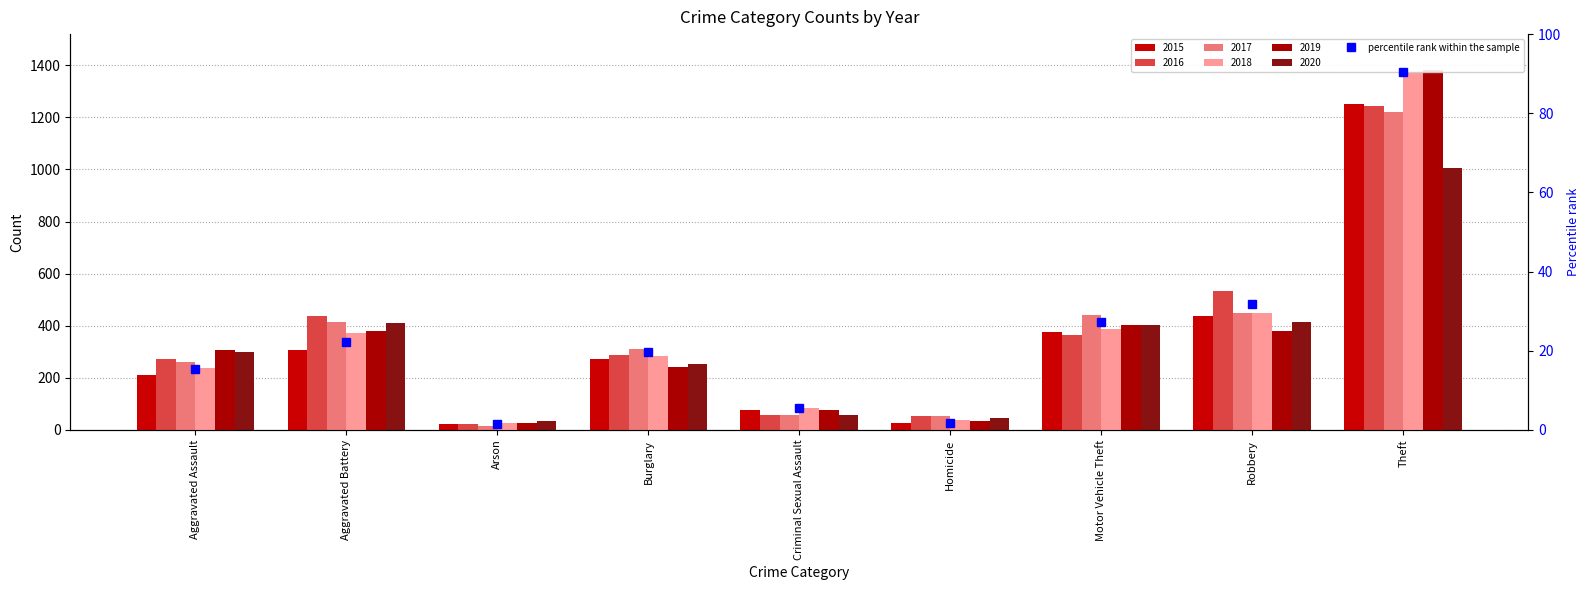

Reading right to left, list all the values displayed in this chart.

Theft=90.5	Robbery=31.7	Motor Vehicle Theft=27.2	Homicide=1.8	Criminal Sexual Assault=5.5	Burglary=19.7	Arson=1.5	Aggravated Battery=22.2	Aggravated Assault=15.3